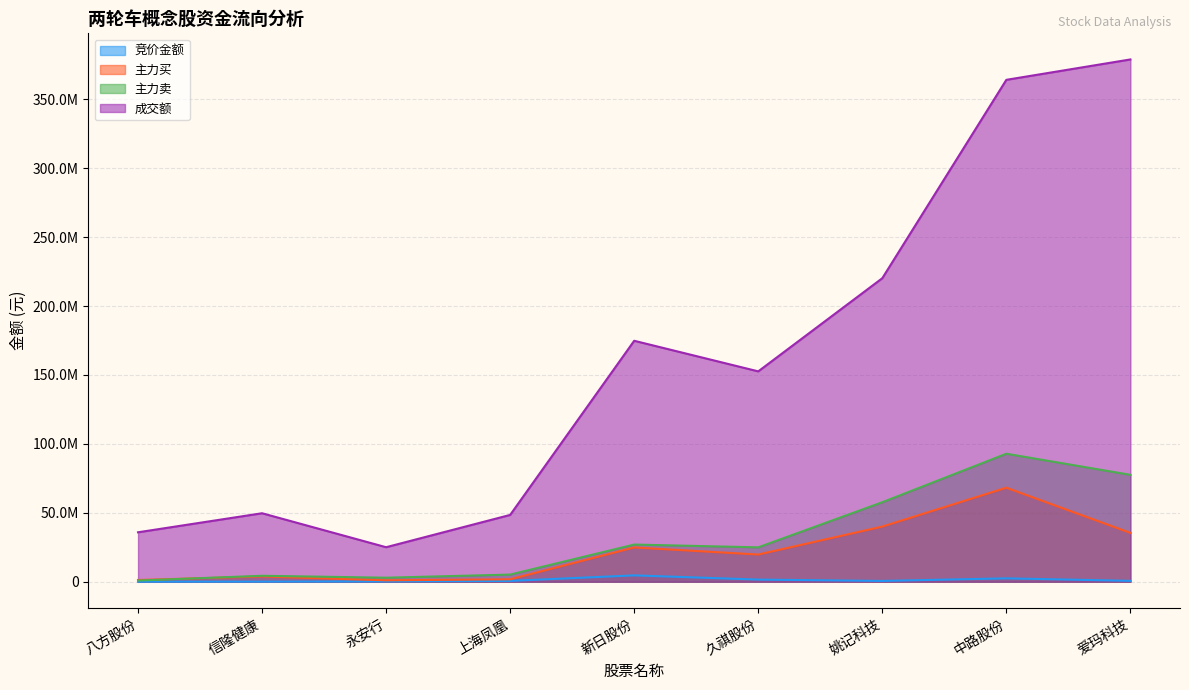

True or false: 主力买 and 主力卖 intersect in this chart.

True